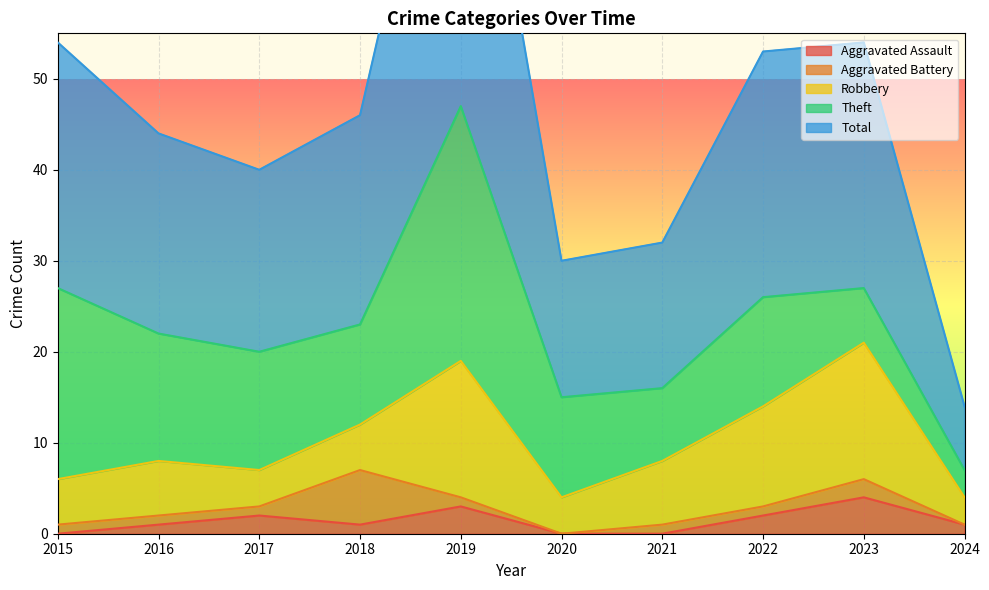

Which series has the largest total across all categories?

Total